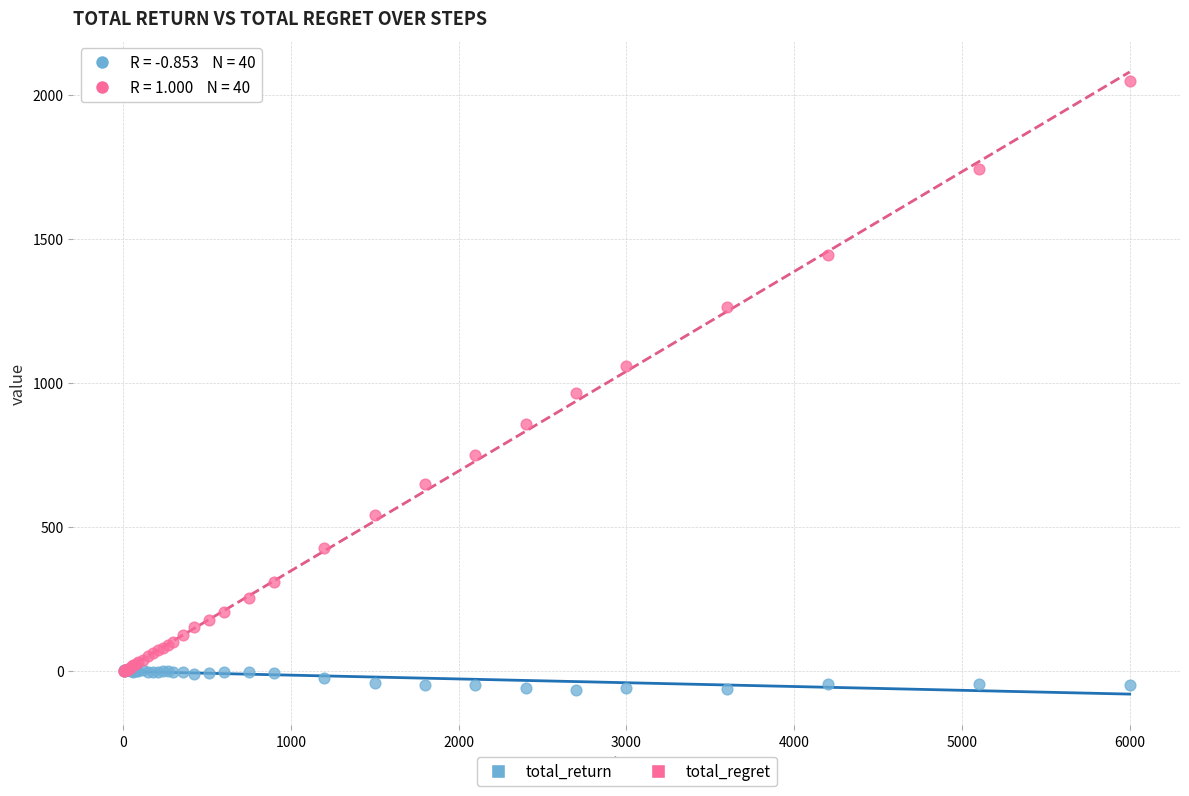

What are all the series names shown in the legend?

total_return, total_regret